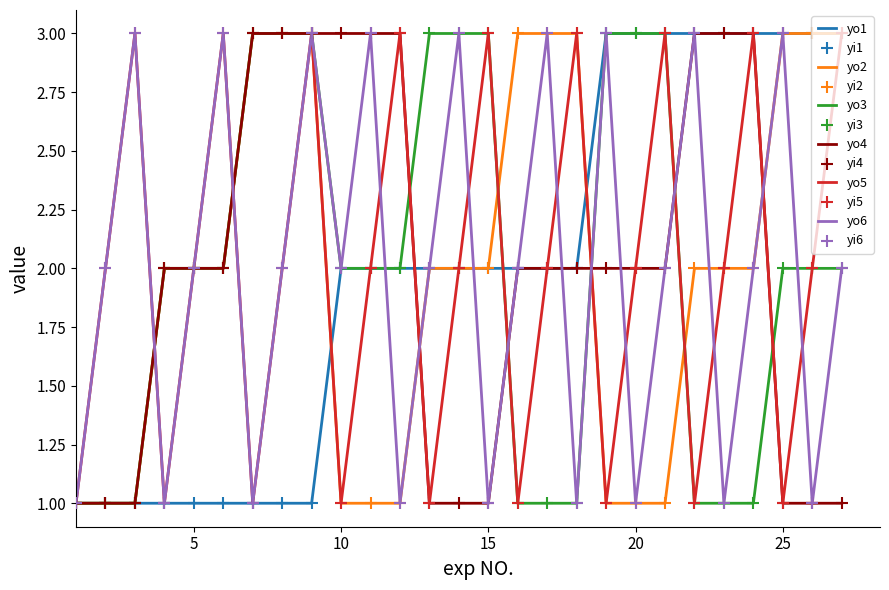

What is the greatest value displayed?

3